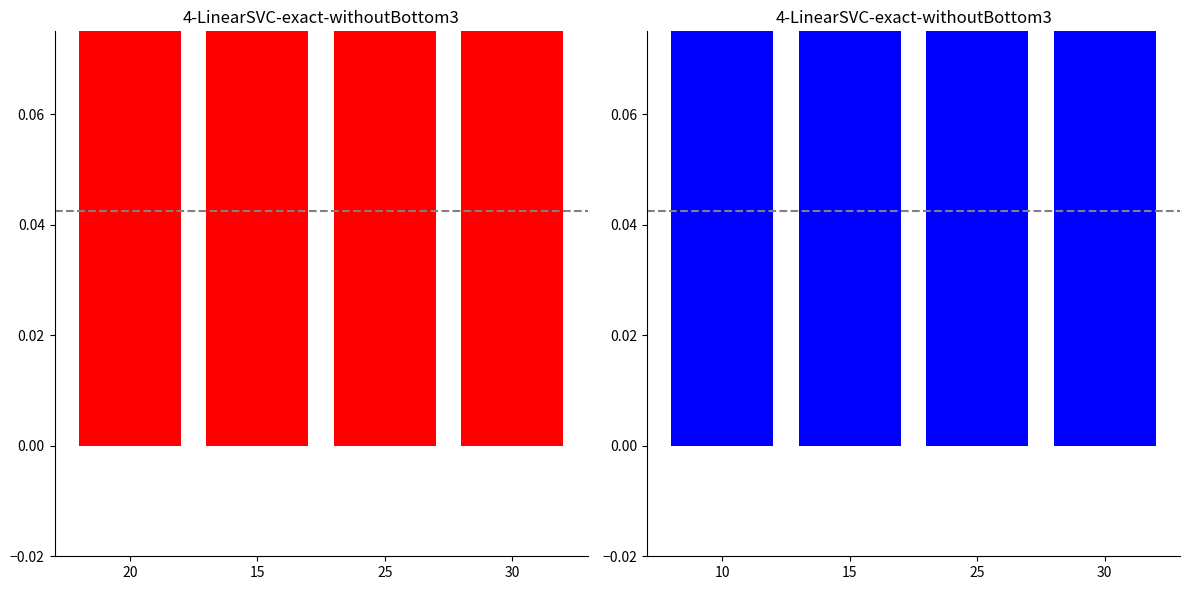

What is the sum of the Leve Gil (norm) values at 30 and 15?

1.9